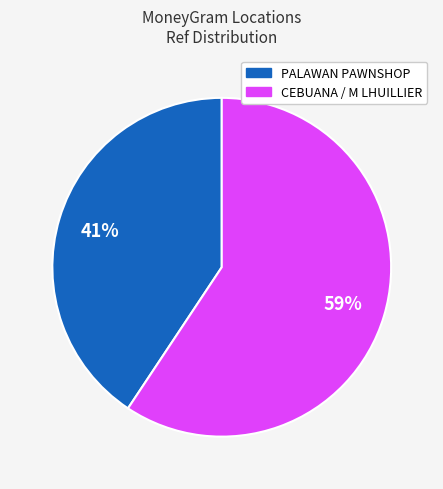

Combined, do PALAWAN PAWNSHOP and CEBUANA / M LHUILLIER account for over 50%?

Yes